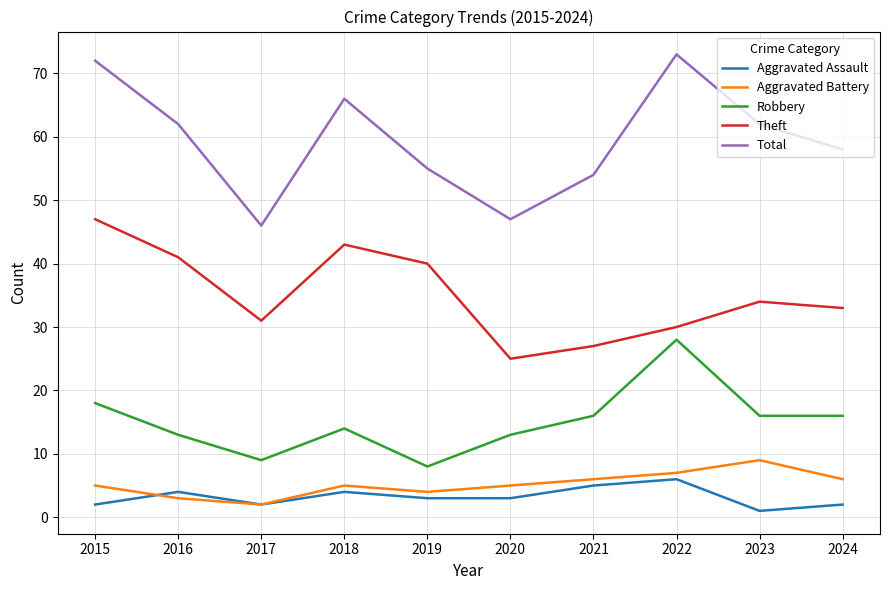

Is it true that Aggravated Assault equals 6 at 2022?

True